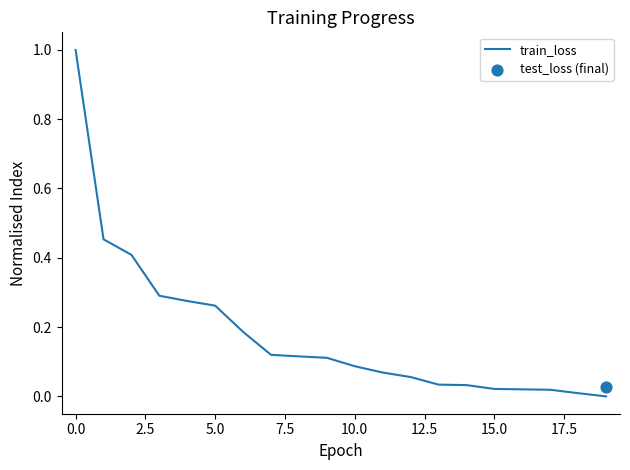

What is the change in value from 2.5 to 14?

-0.4